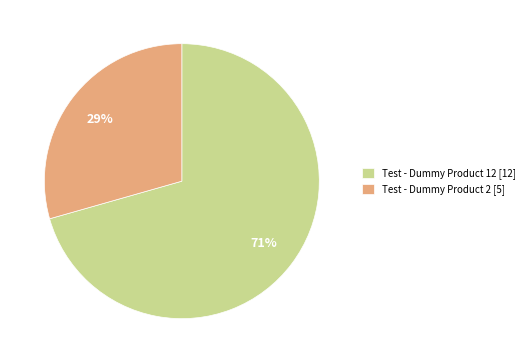

To the nearest percent, what is the combined percentage of Test - Dummy Product 2 [5] and Test - Dummy Product 12 [12]?

100%